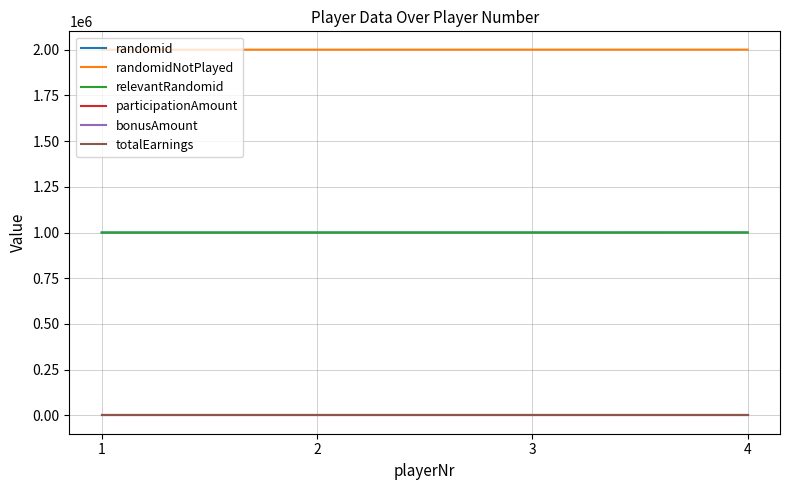

Reading left to right, what are all the values shown in this chart?

randomid: 1=1000101	2=1000206	3=1000300	4=1000407
randomidNotPlayed: 1=2000105	2=2000206	3=2000300	4=2000406
relevantRandomid: 1=1000101	2=1000206	3=1000300	4=1000407
participationAmount: 1=1	2=1	3=1	4=1
bonusAmount: 1=0	2=0	3=0	4=0
totalEarnings: 1=1	2=1	3=1	4=1